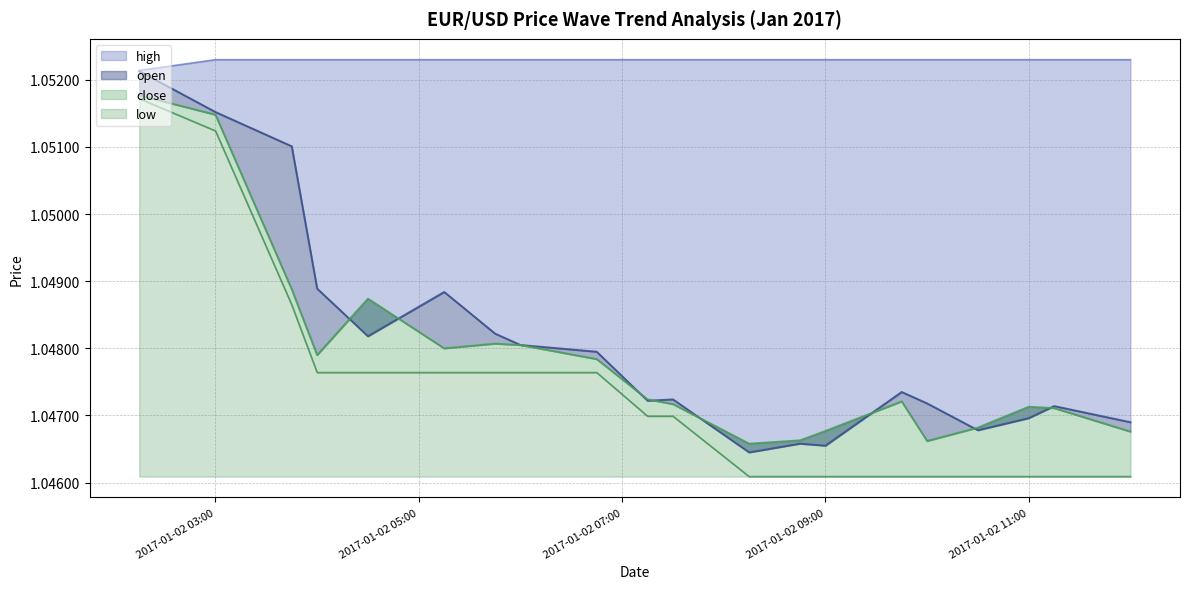

How many lines are shown in the chart?

4